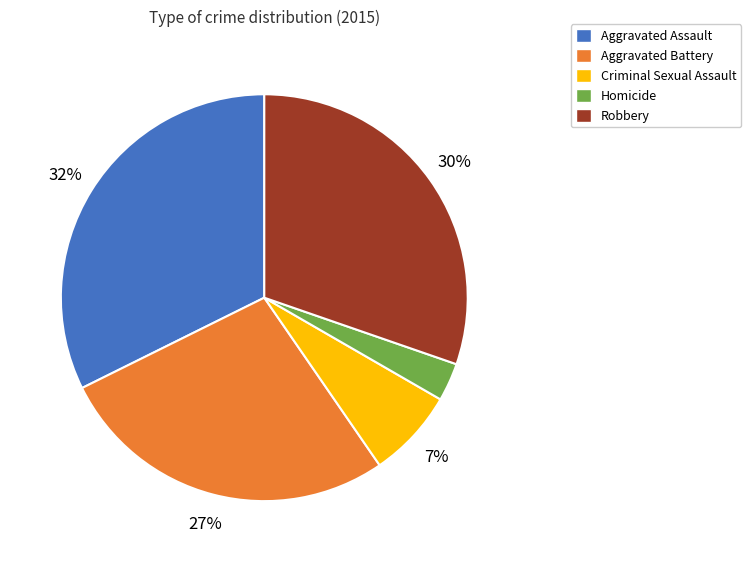

Count the number of slices in the pie.

5